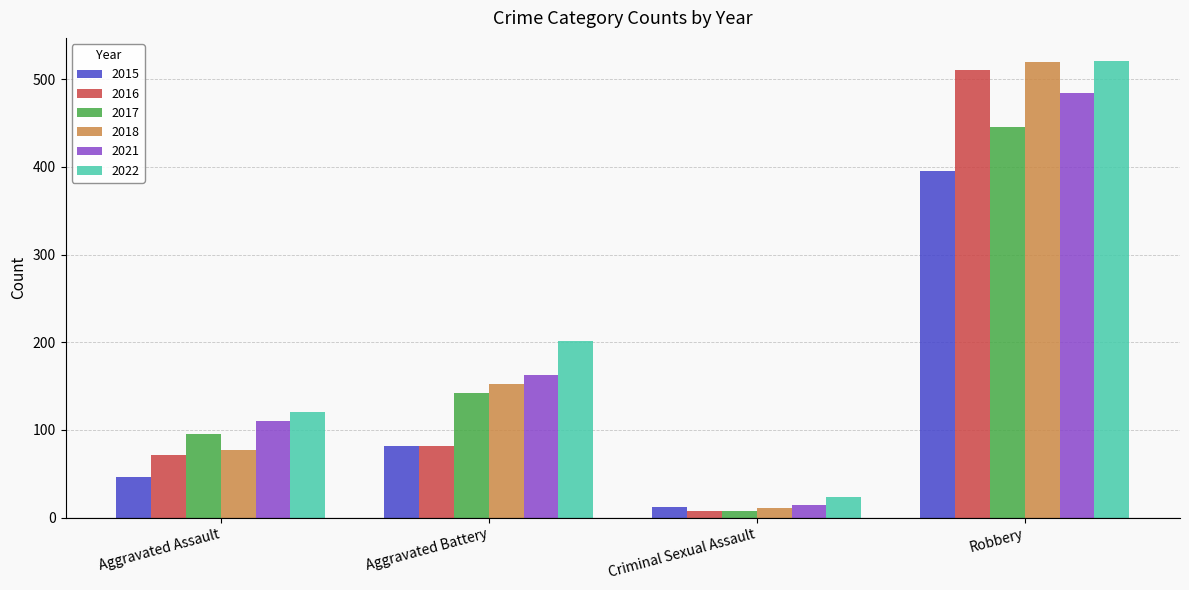

What is the average value of the 2021 series?

193